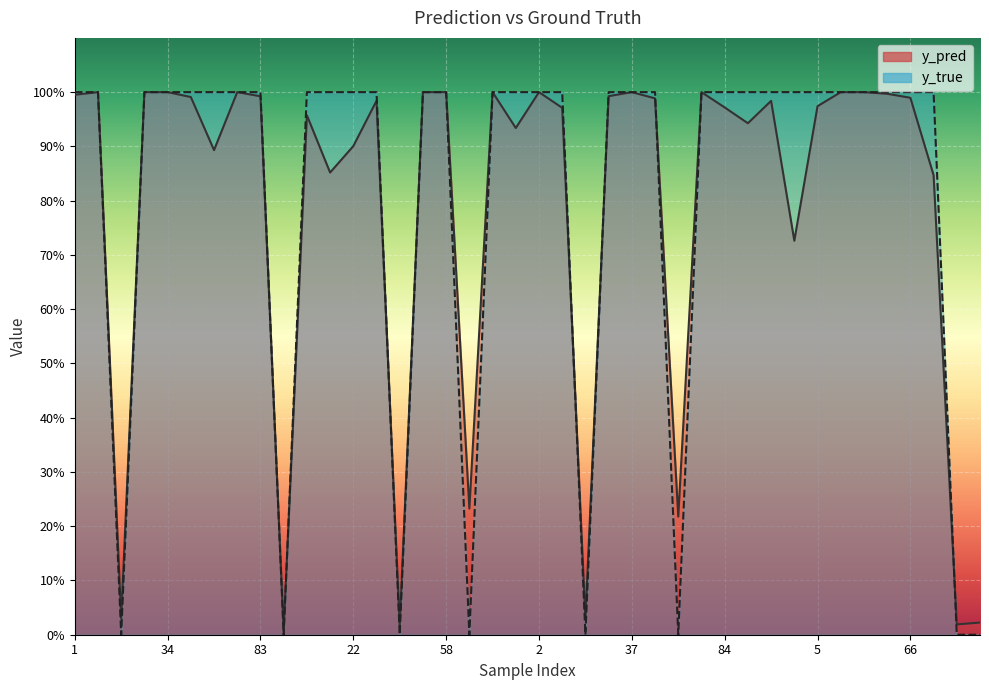

What is the total value across all series at 46?

0.2